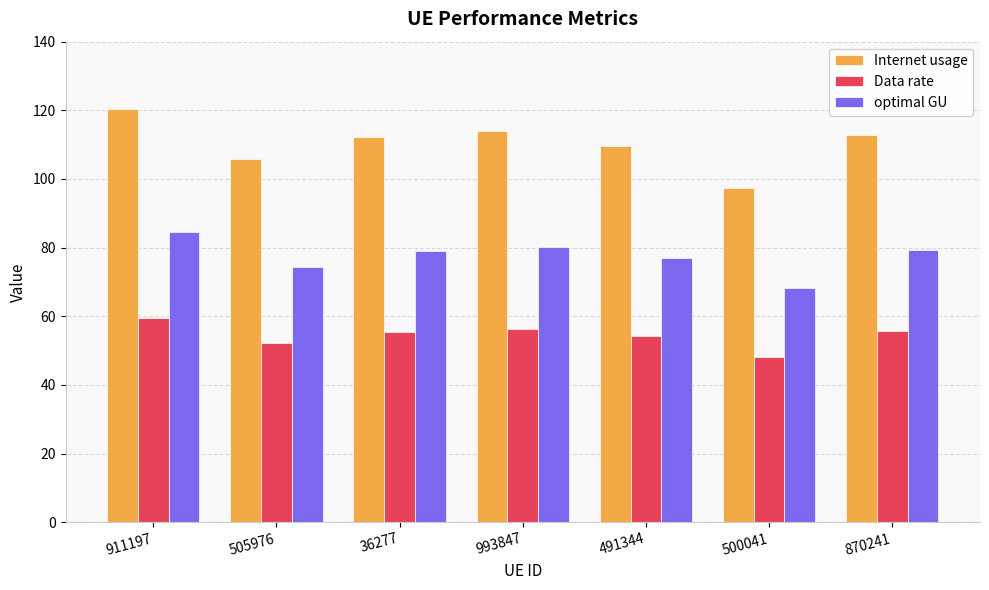

The Internet usage series shows 109.5 at 491344. True or false?

True